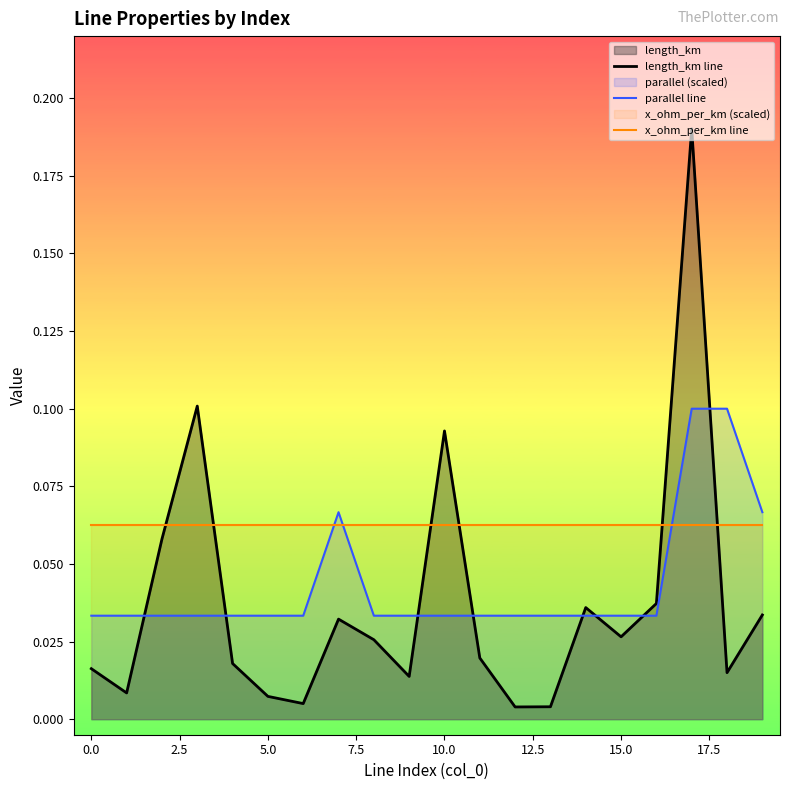

How many lines are shown in the chart?

3